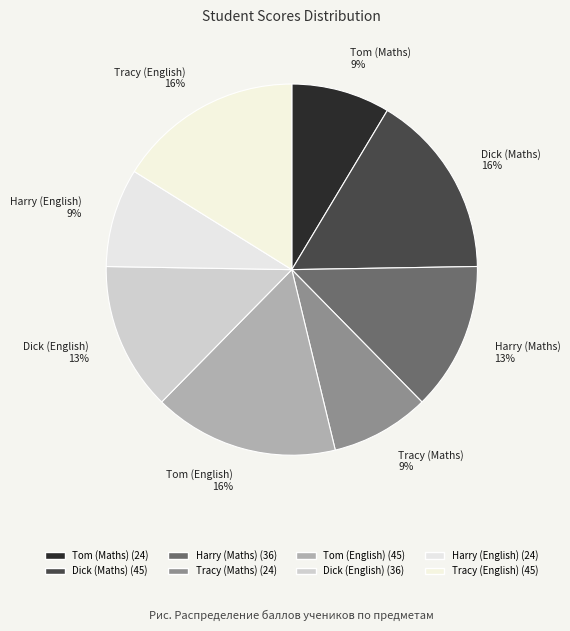

True or false: Tom (Maths) 9% accounts for 9% of the total.

True